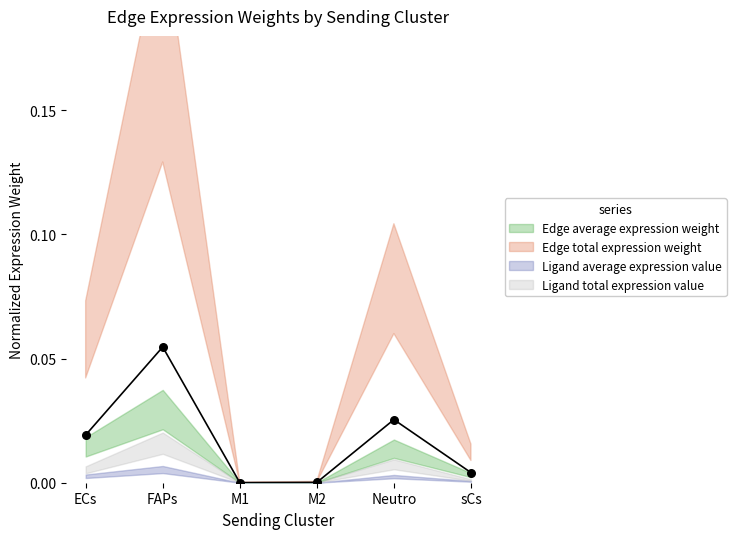

Which series contains the lowest Y value?

Edge average expression weight